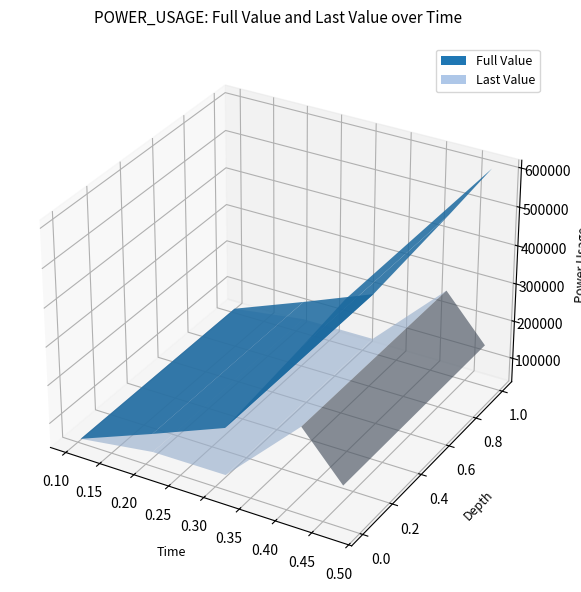

Reading left to right, list all the values displayed in this chart.

Full Value: 47850	122890	198894	461940	608243
Last Value: 47850	75040	76004	263046	146303